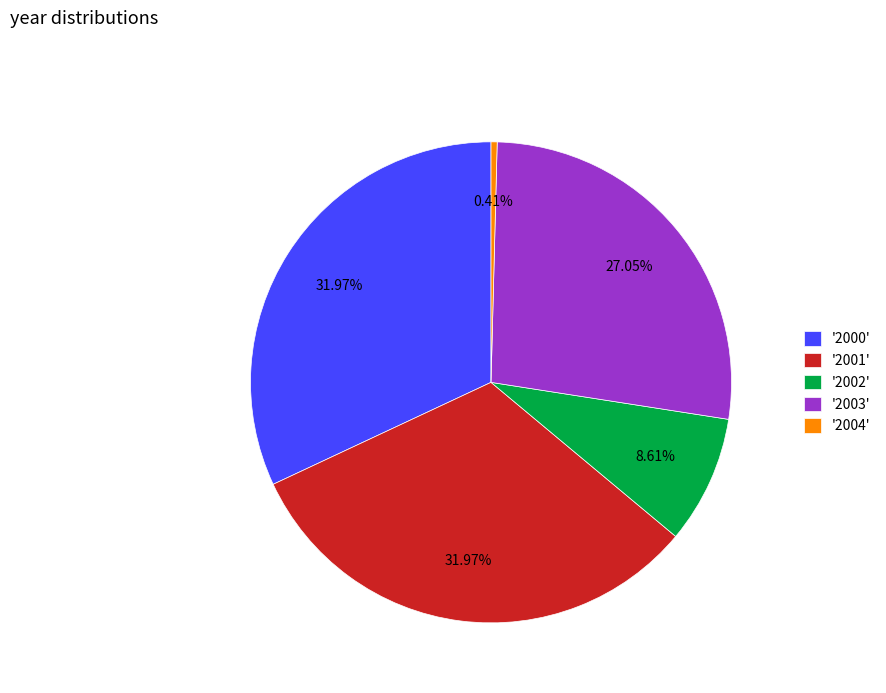

Does '2002' account for over 50% of the chart?

No